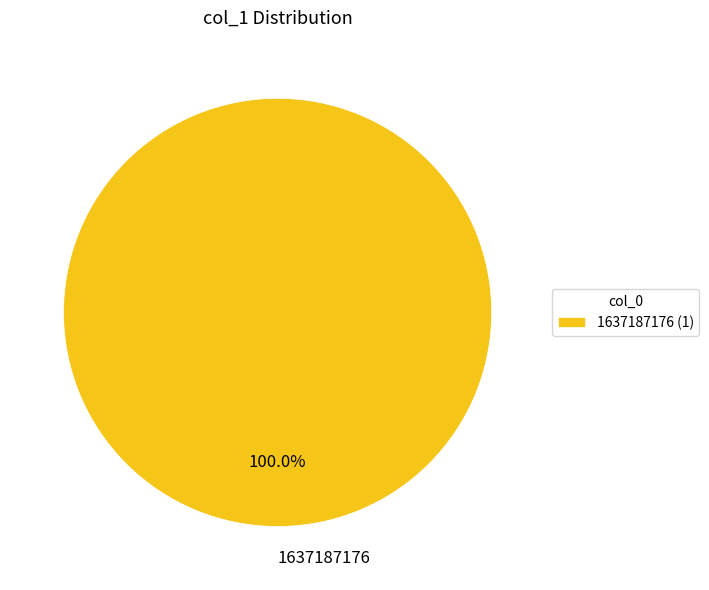

Count the number of slices in the pie.

1